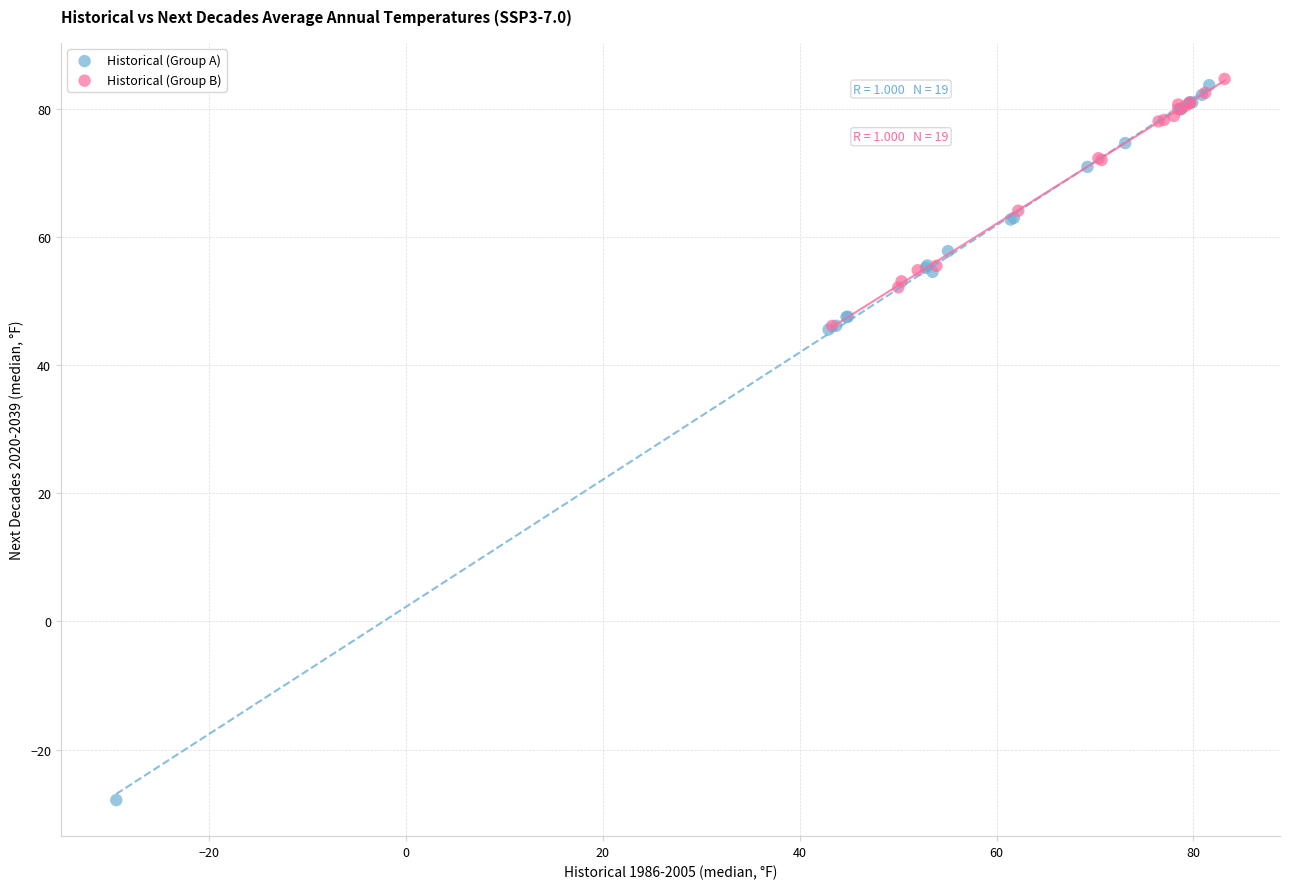

Which series reaches the minimum Y coordinate?

Historical (Group A)